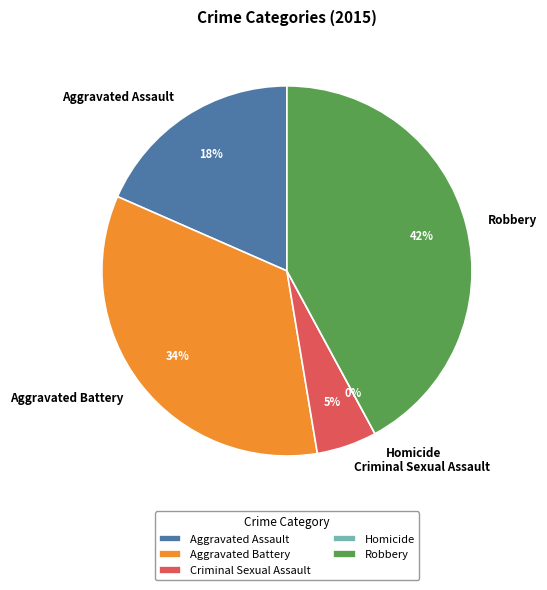

Which slice is the smallest?

Homicide